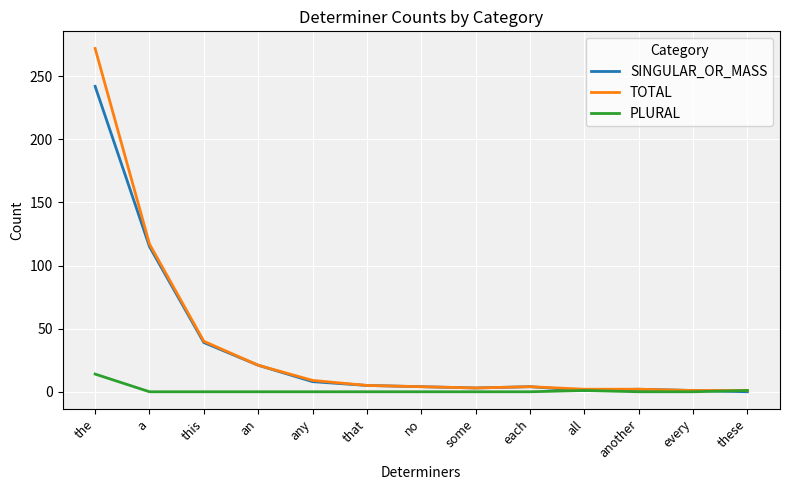

What are all the series names shown in the legend?

SINGULAR_OR_MASS, TOTAL, PLURAL